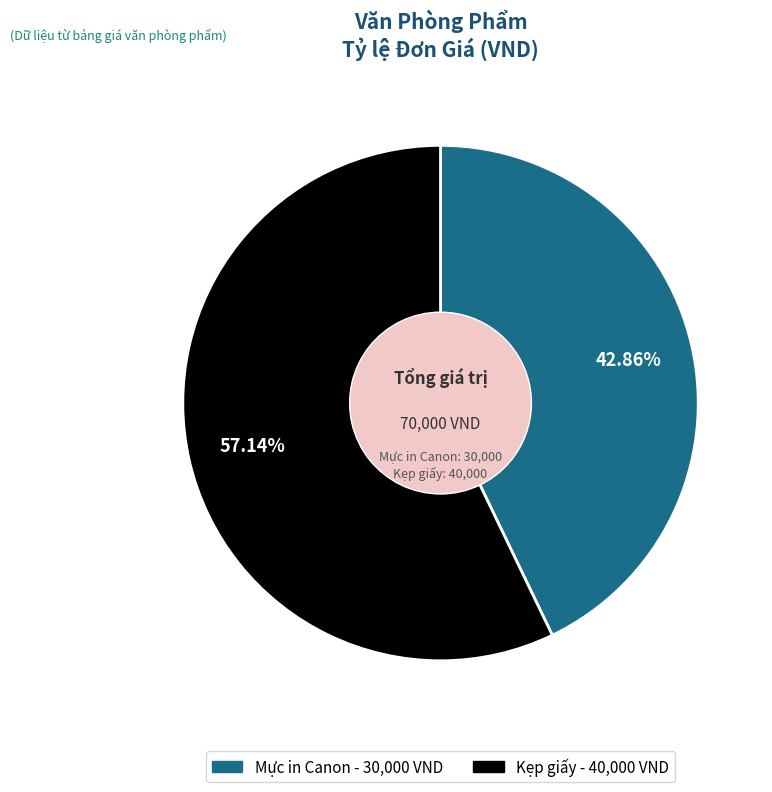

True or false: Kẹp giấy accounts for 50% of the total.

False